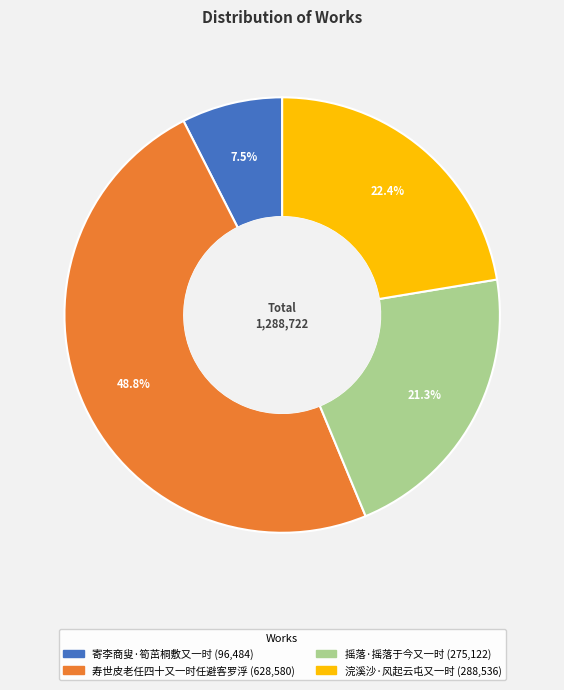

The 寄李商叟·筍茁桐敷又一时 slice represents 1% of the pie. True or false?

False